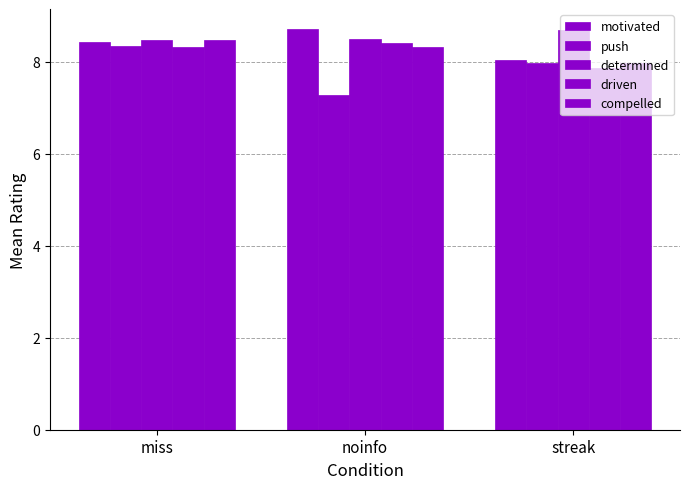

Is it true that push equals 3.4 at streak?

False